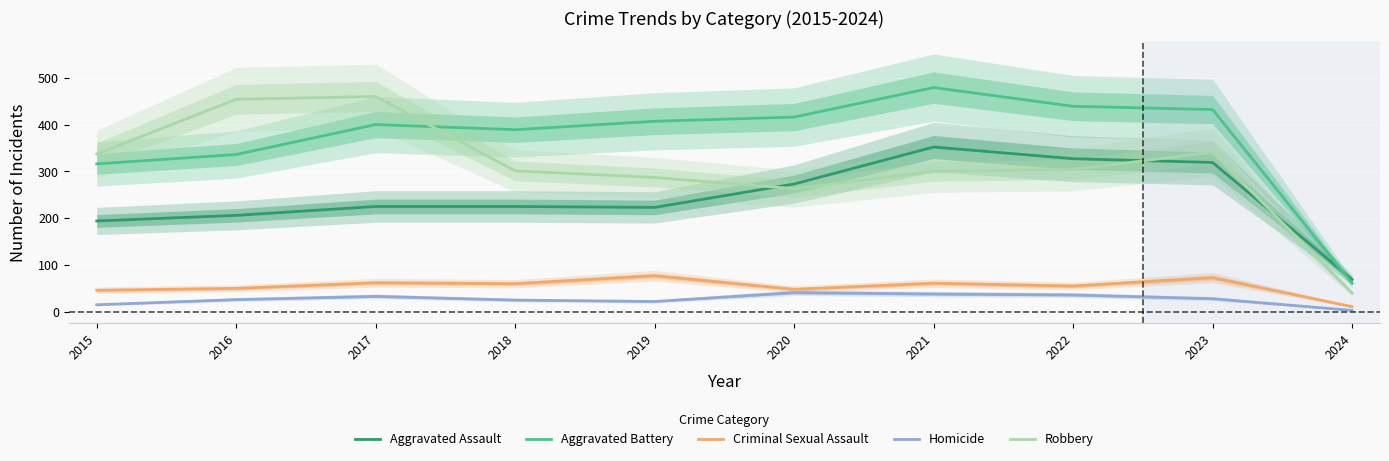

True or false: Aggravated Assault and Robbery cross at least once.

True